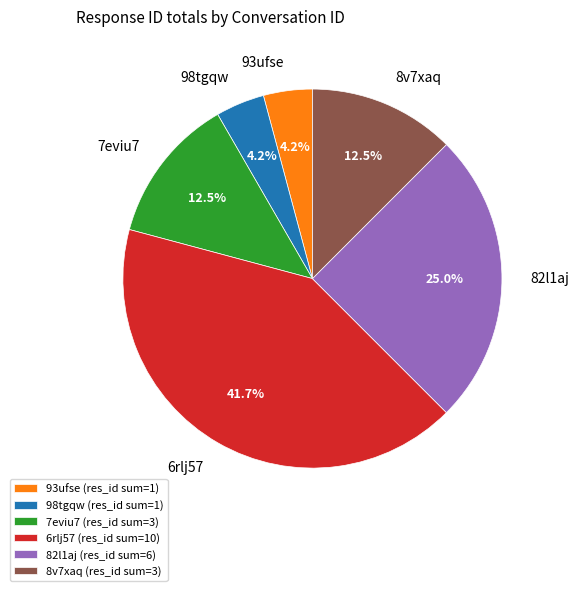

Which category has the biggest portion of the pie?

6rlj57